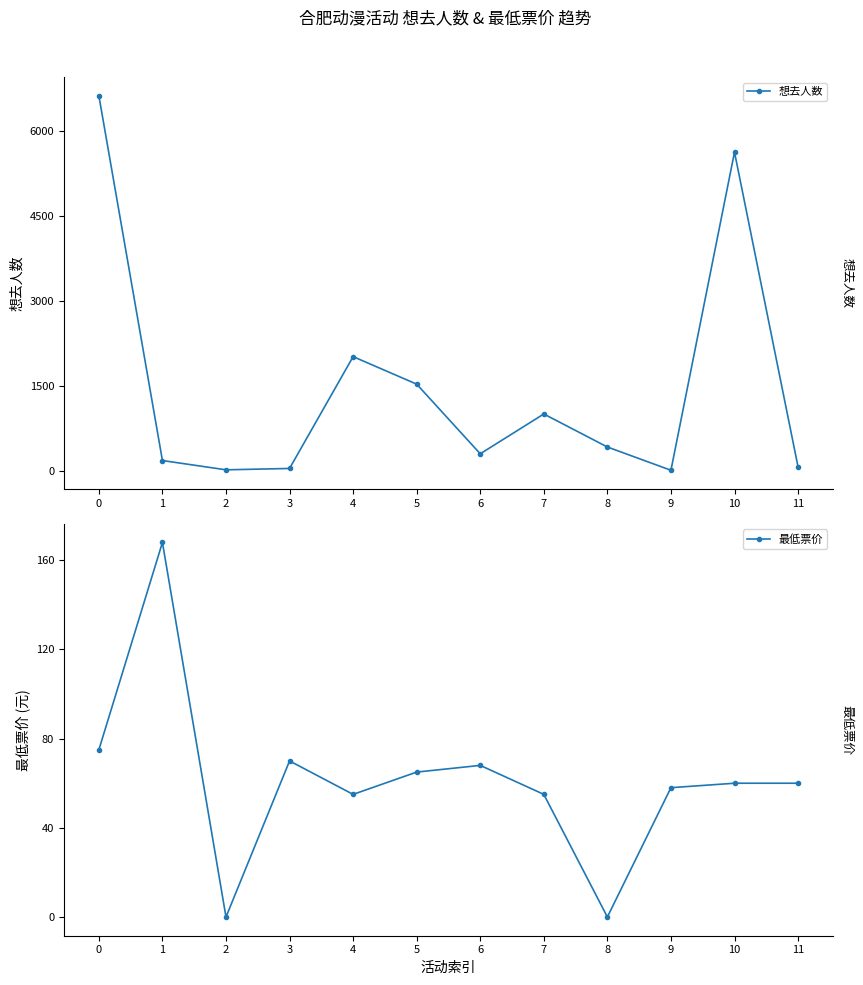

True or false: 最低票价 has more than 0 interior local peaks.

True